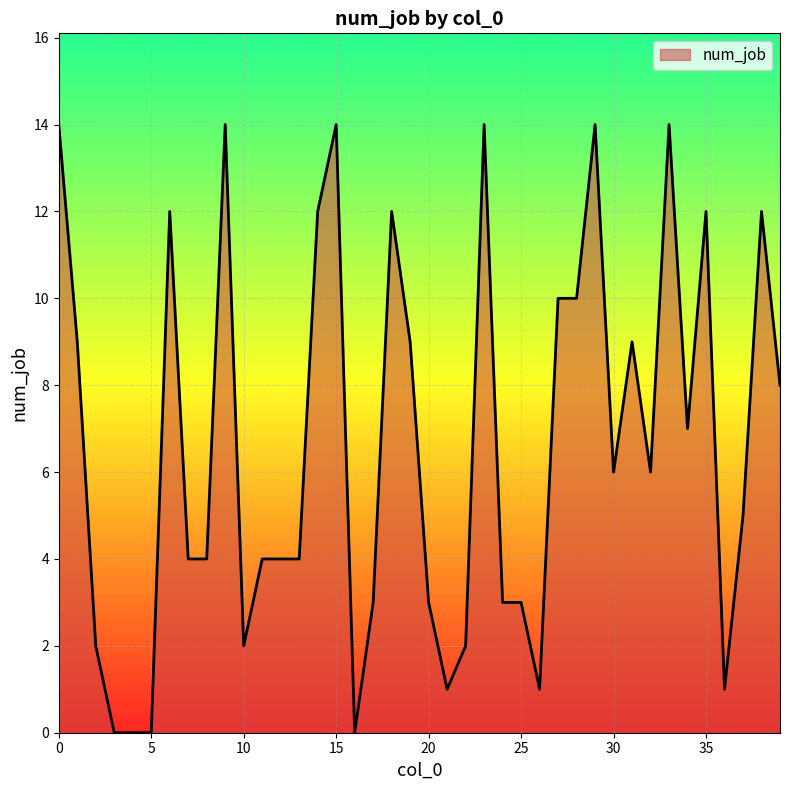

What is the difference between the maximum and minimum values?

14